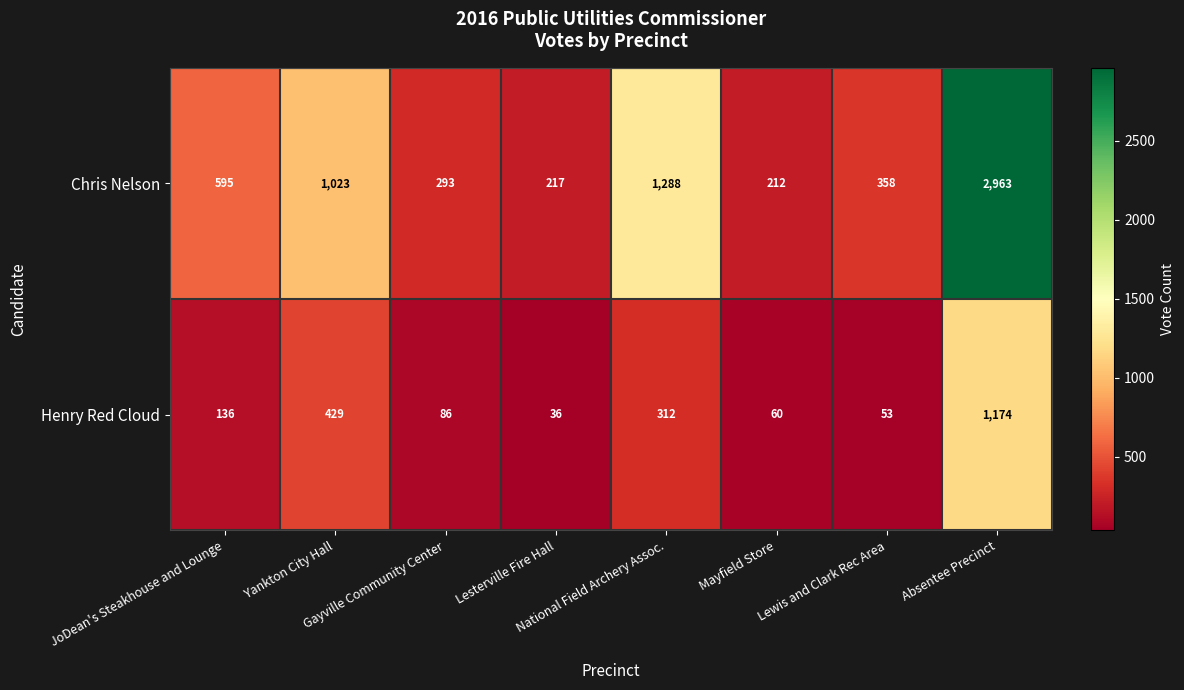

At how many categories does at least one series exceed 207?

8